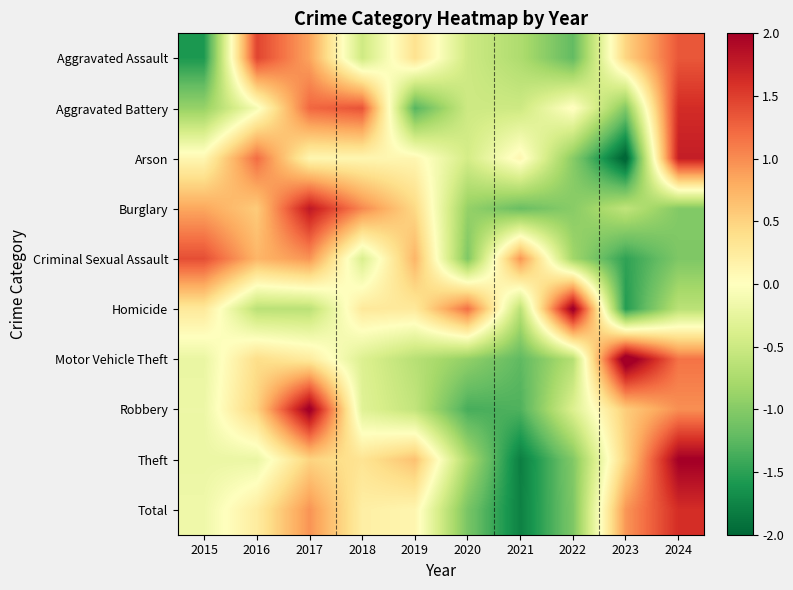

How many data points does each series have?

10